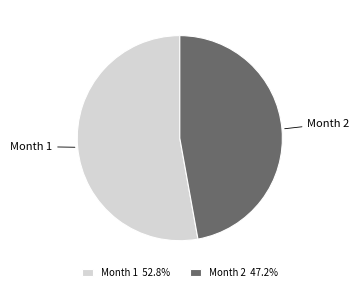

Do Month 1 52.8% and Month 2 47.2% together represent more than half of the pie?

Yes